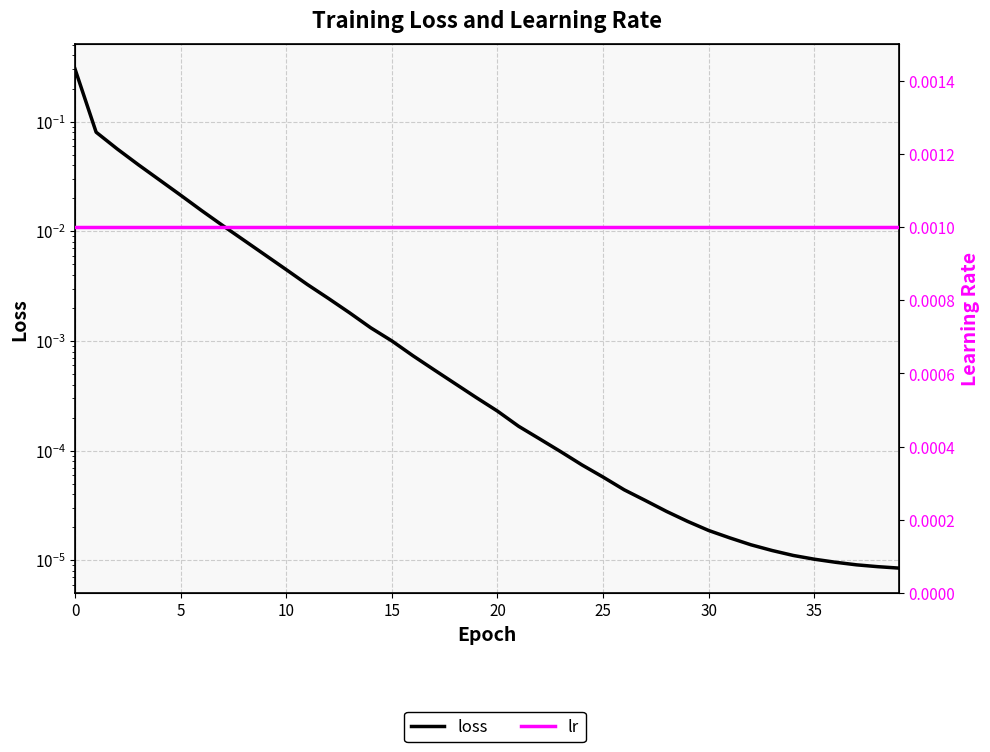

How many lines are shown in the chart?

2